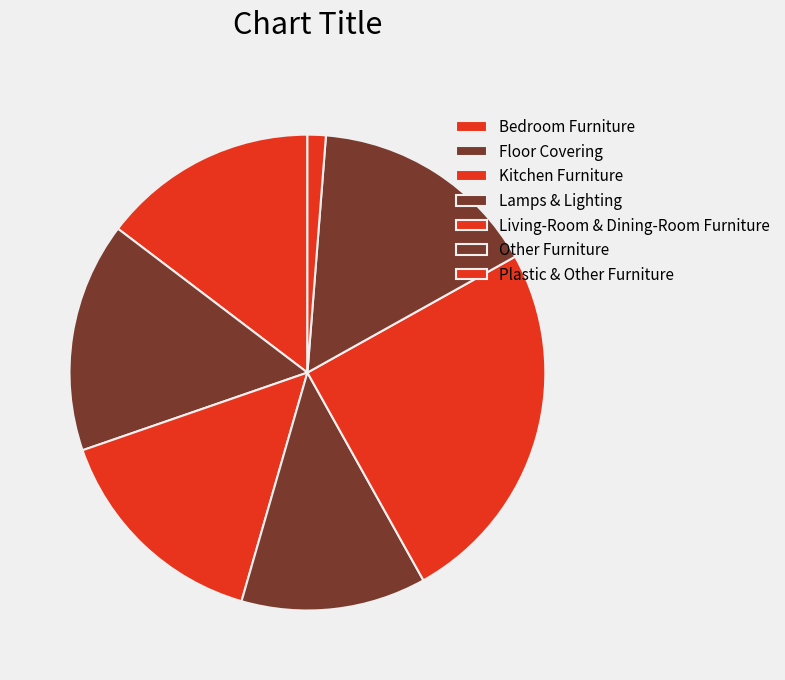

How many slices are in this pie chart?

7